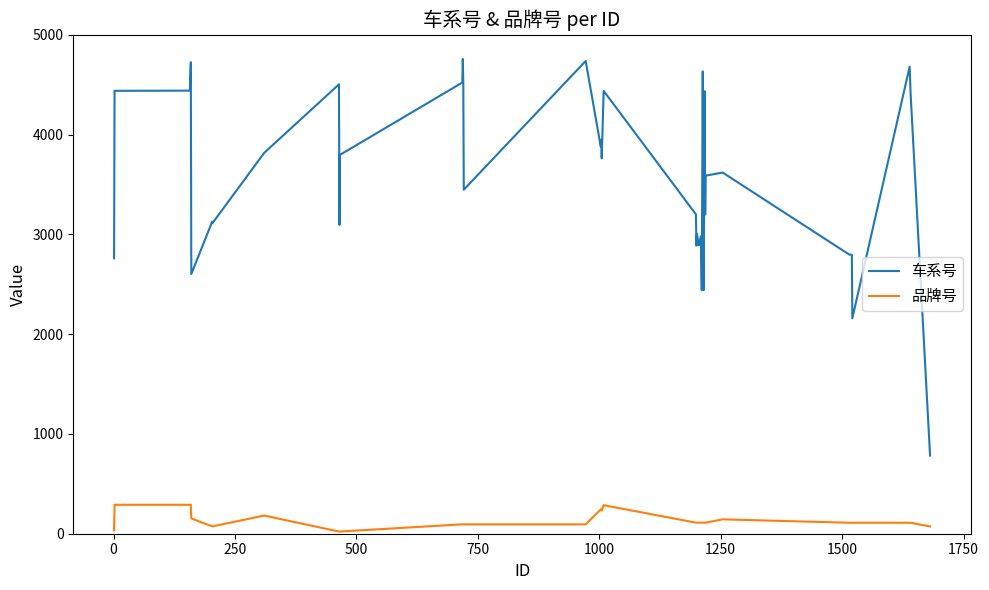

True or false: 车系号 and 品牌号 cross at least once.

False